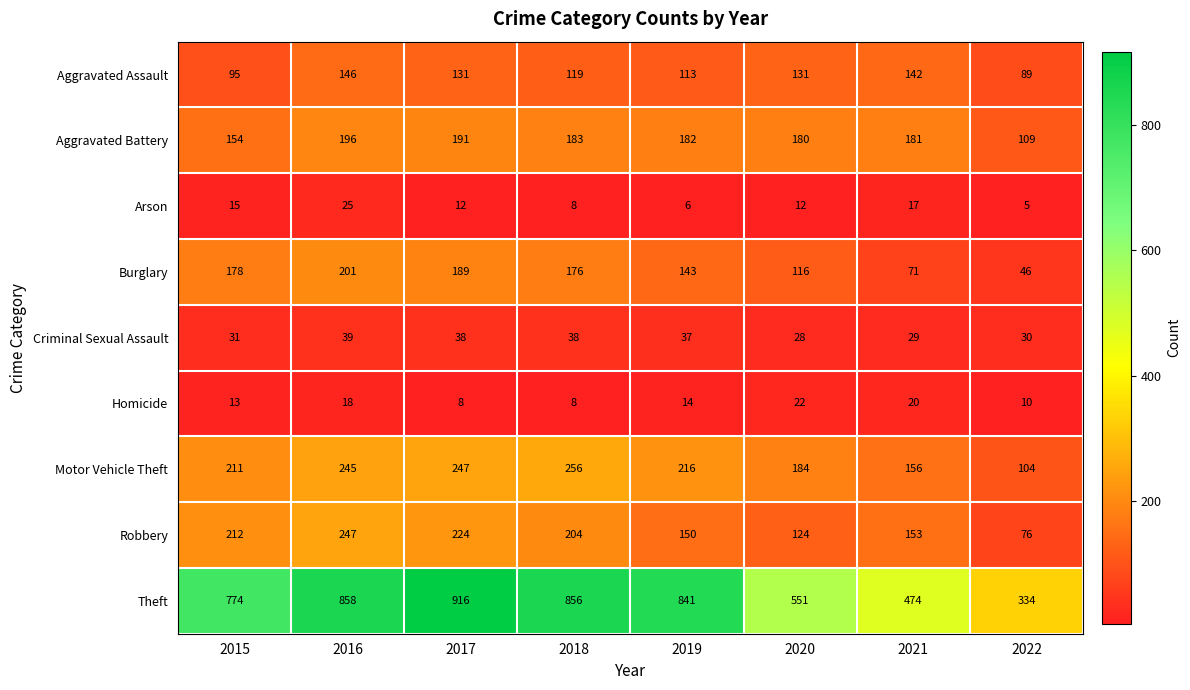

What is the spread (max minus min) of values at 2021?

457